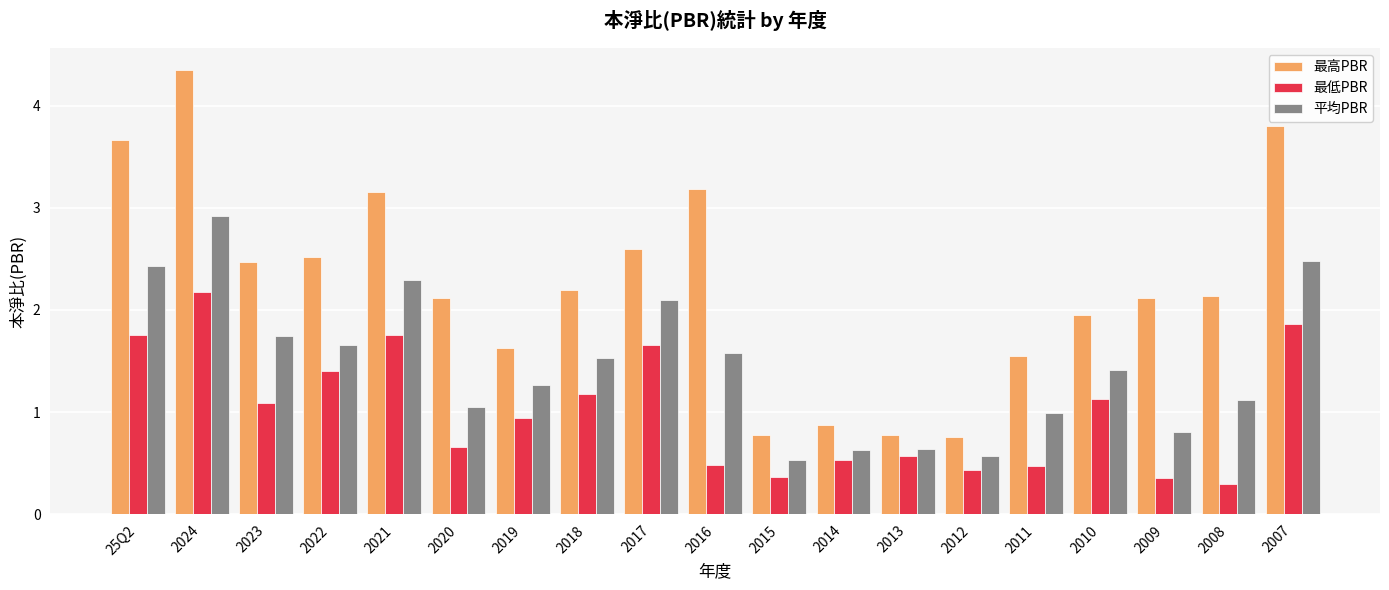

List the series in order of their peak value, highest first.

最高PBR, 平均PBR, 最低PBR